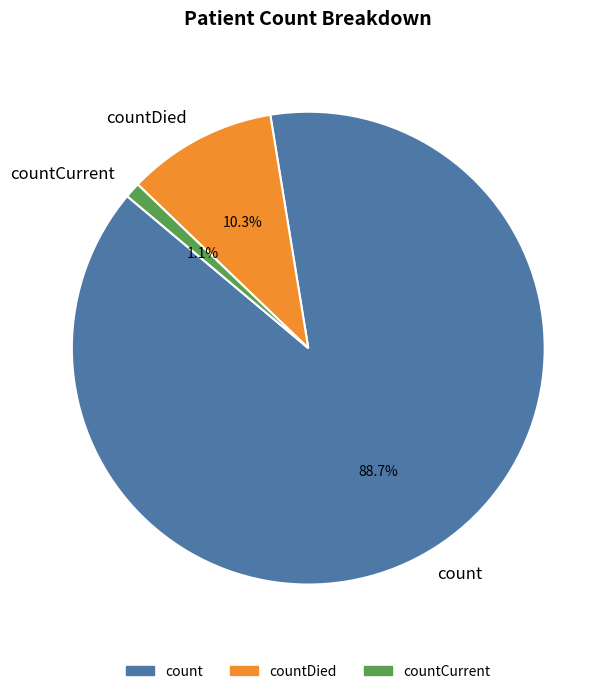

What is the ratio of the value at countDied to the value at count?

0.1